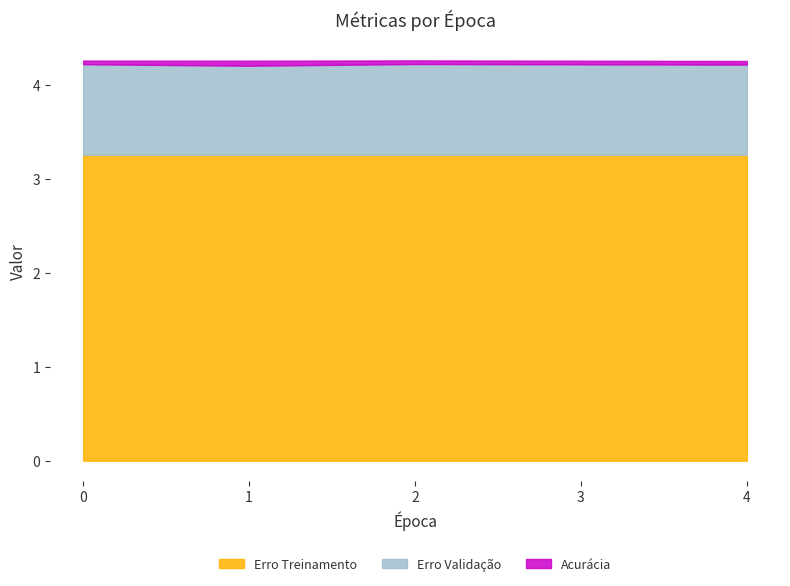

True or false: Erro Treinamento has more than 0 interior local peaks.

False